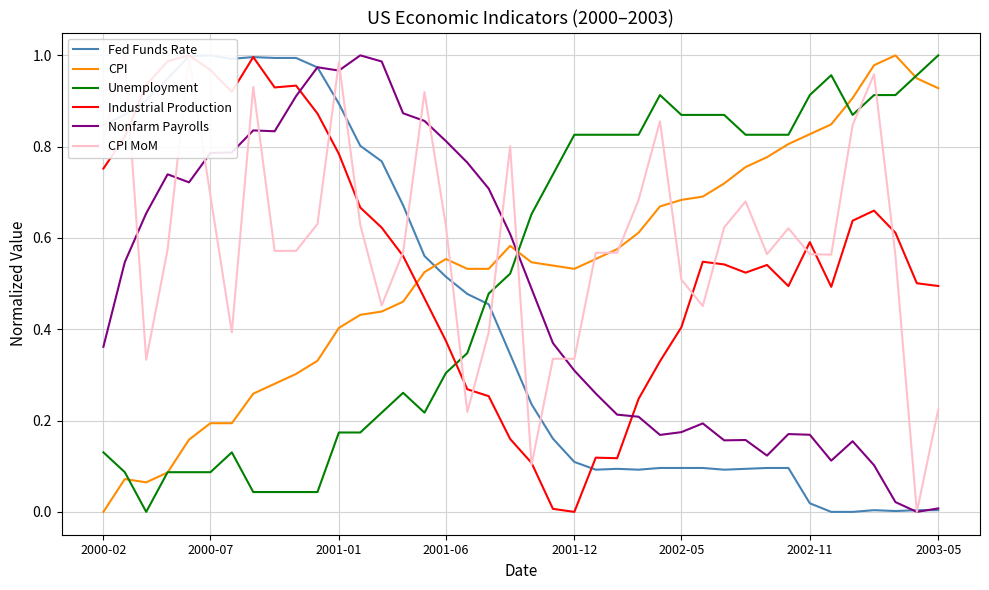

Where is CPI MoM nearest to the value 0?

38